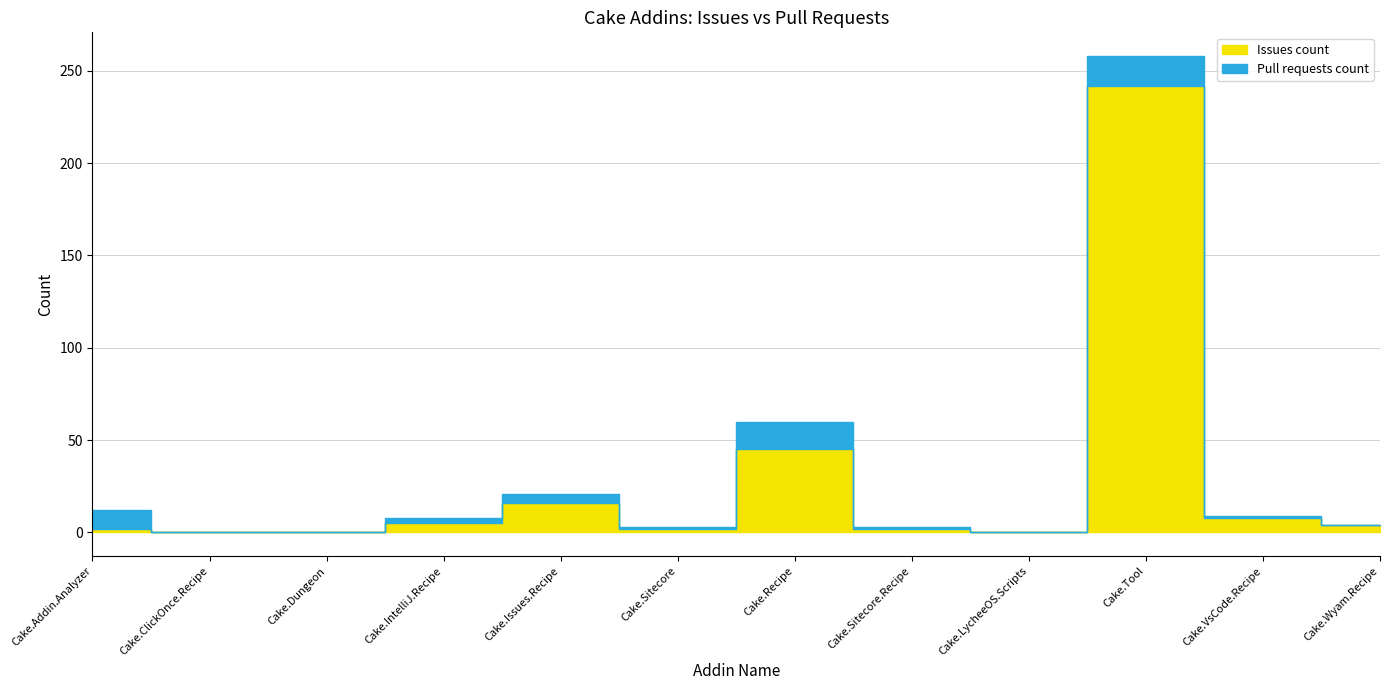

Is it true that Issues count equals -129 at Cake.Dungeon?

False